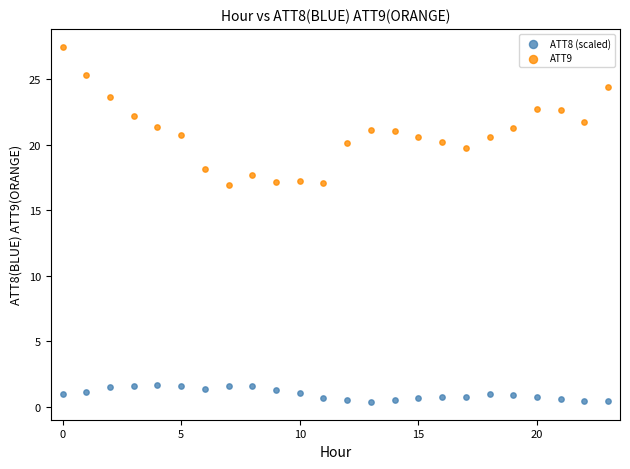

What are all the series names shown in the legend?

ATT8 (scaled), ATT9